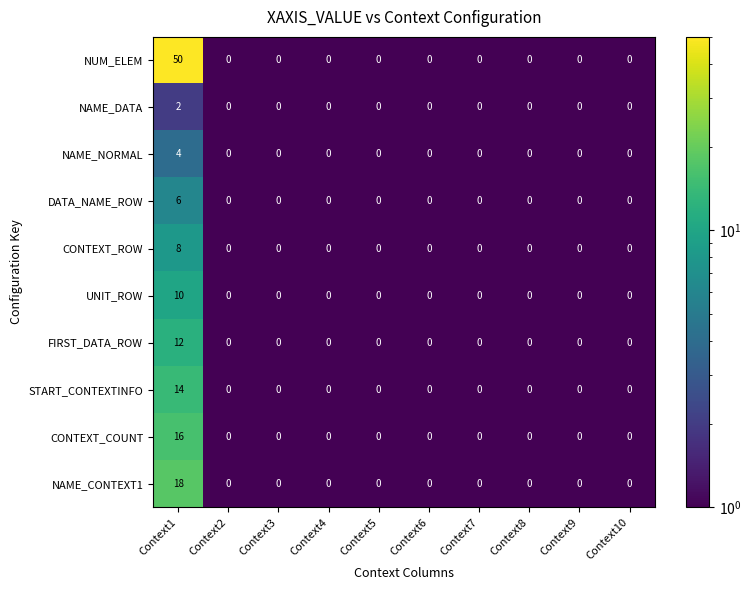

The NUM_ELEM series shows 0 at Context7. True or false?

True